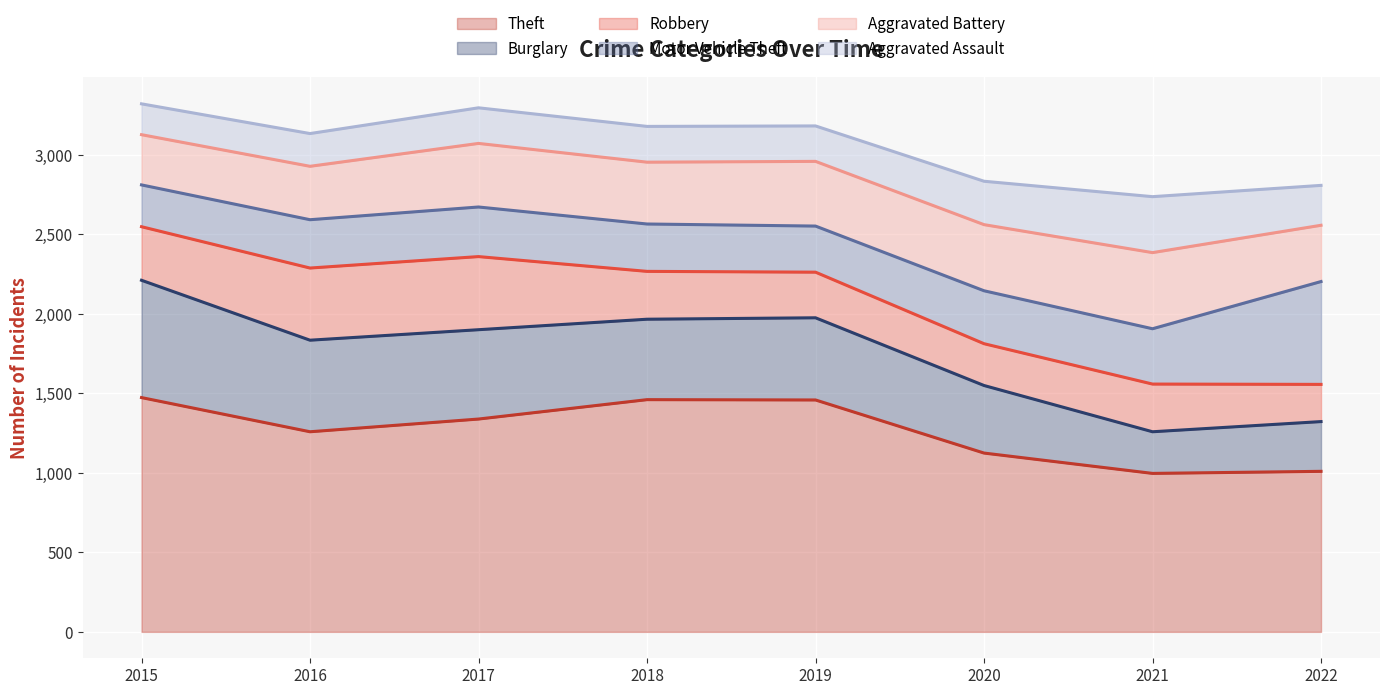

What is the value of the Robbery point at the 3rd from the left?

460